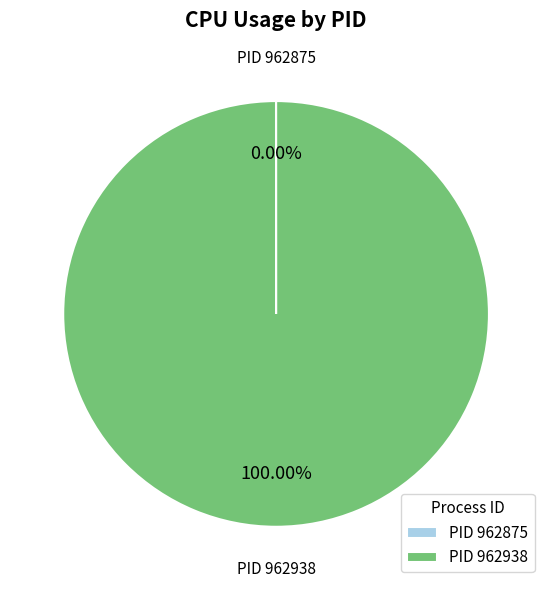

What is the majority slice?

PID 962938